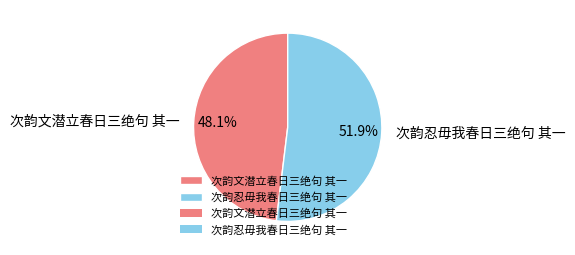

Which slice is the largest?

次韵忍毋我春日三绝句 其一